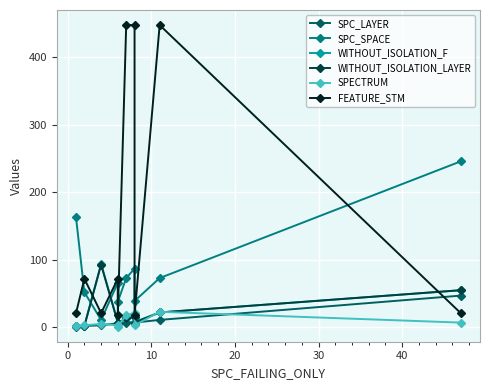

The FEATURE_STM series shows 27 at 20. True or false?

False